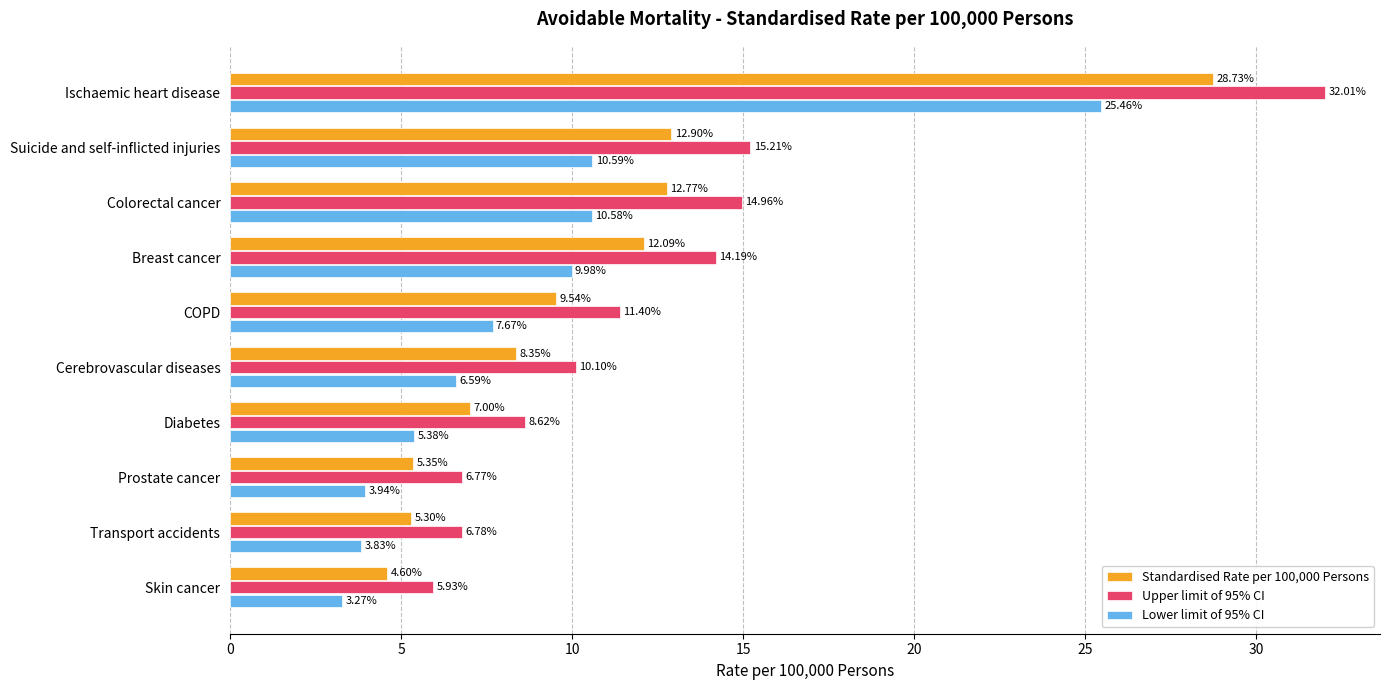

What is the difference between the Lower limit of 95% CI values at Colorectal cancer and Breast cancer?

0.6